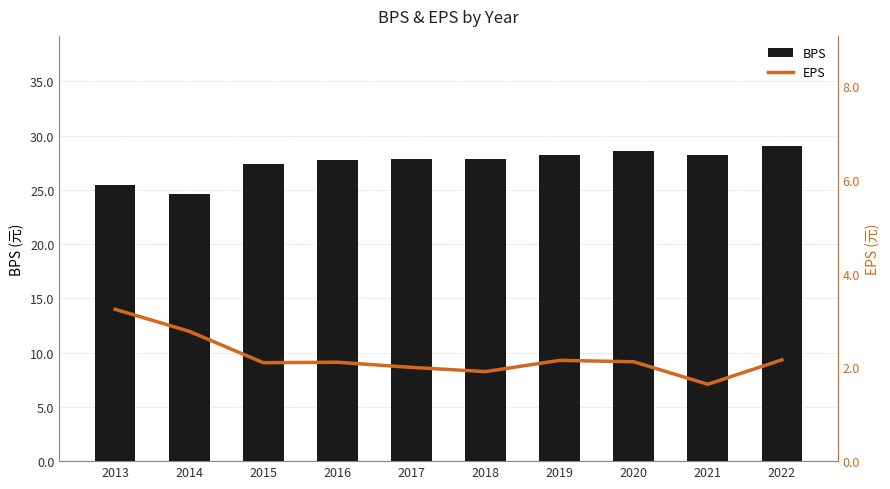

Reading left to right, what are all the values shown in this chart?

BPS: 2013=25.4	2014=24.6	2015=27.4	2016=27.7	2017=27.8	2018=27.9	2019=28.2	2020=28.6	2021=28.3	2022=29.0
EPS: 2013=3.2	2014=2.8	2015=2.1	2016=2.1	2017=2.0	2018=1.9	2019=2.1	2020=2.1	2021=1.6	2022=2.2